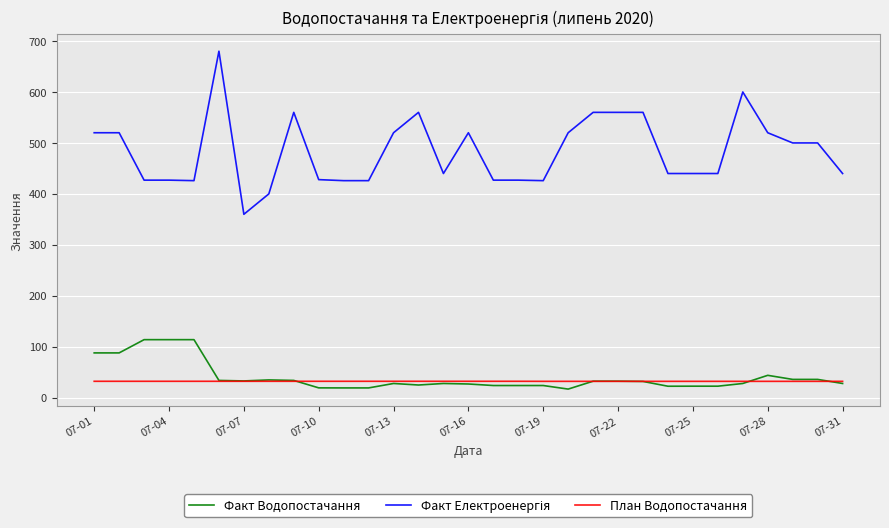

What is the smallest value displayed?

17.0